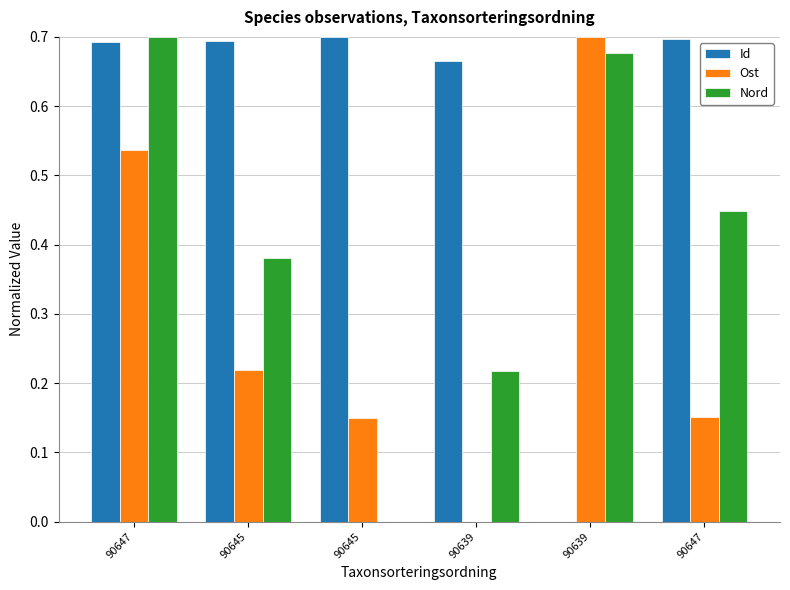

What are all the series names shown in the legend?

Id, Ost, Nord